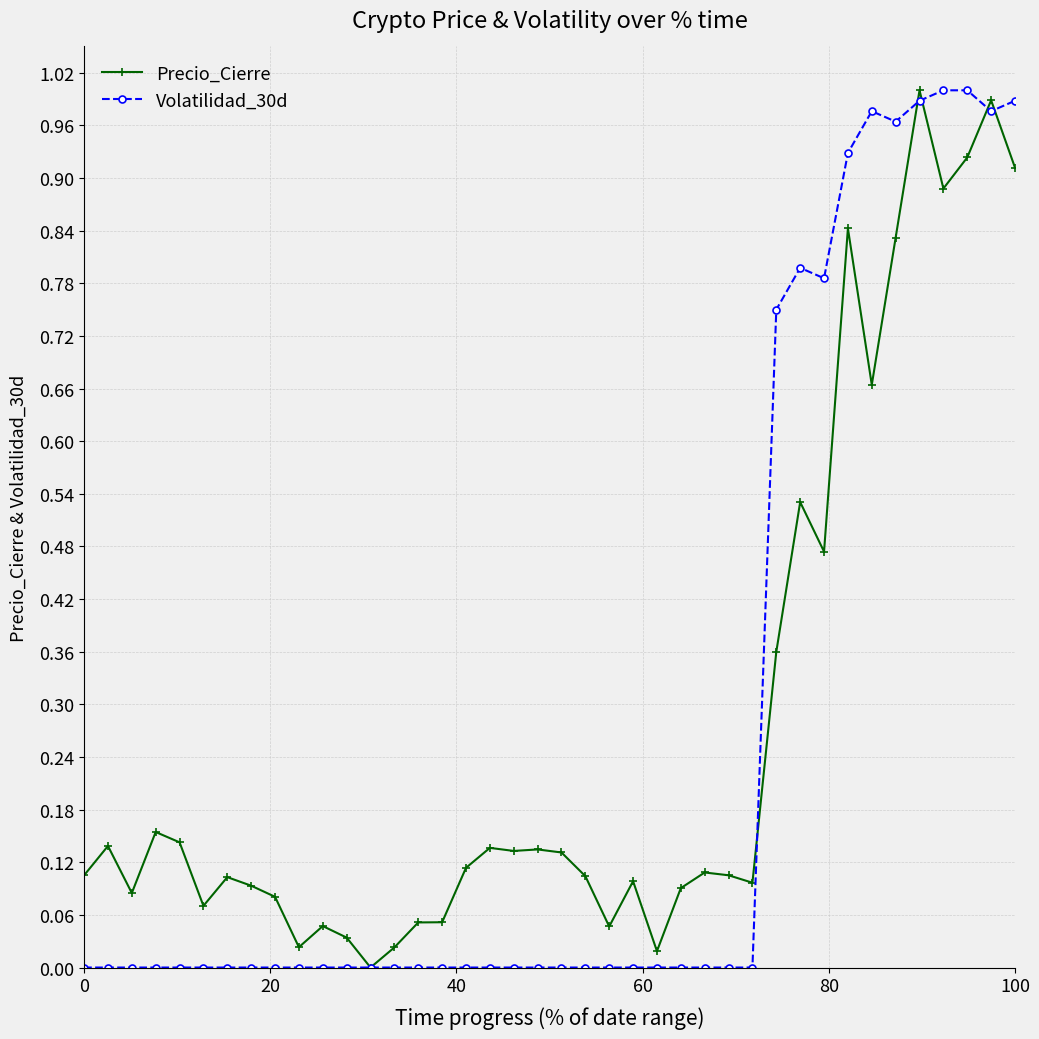

What is the maximum value for Volatilidad_30d?

1.0